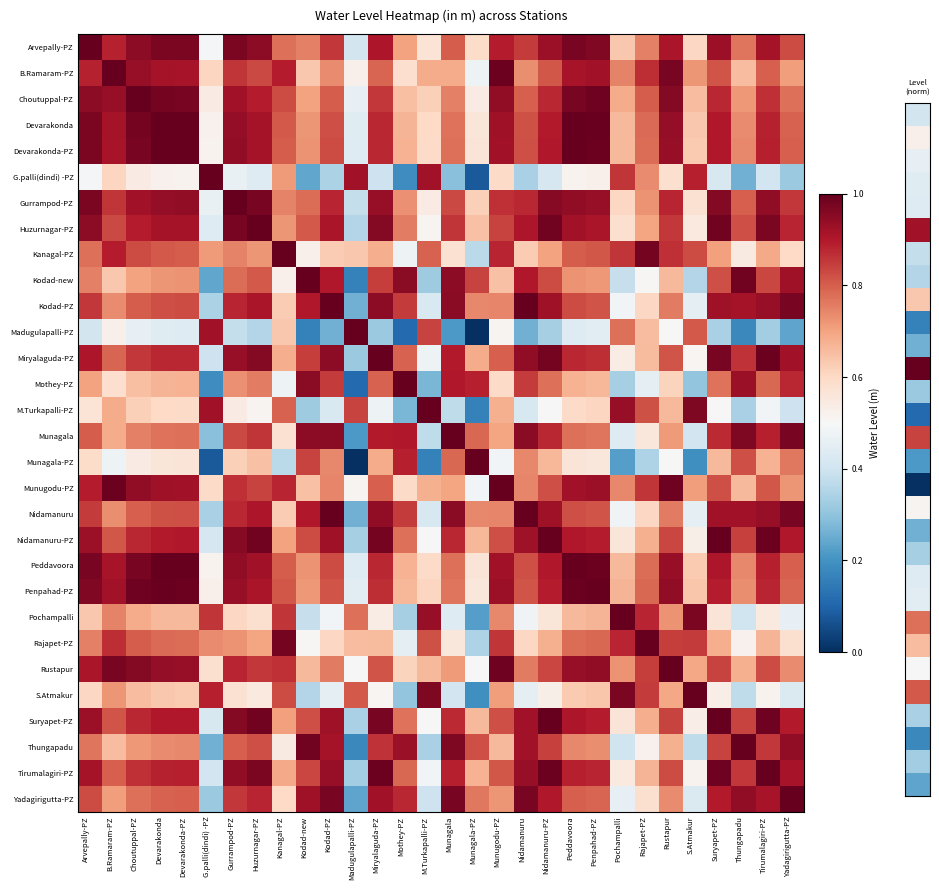

What is the difference between the highest and lowest values at Munagala-PZ?

1.0